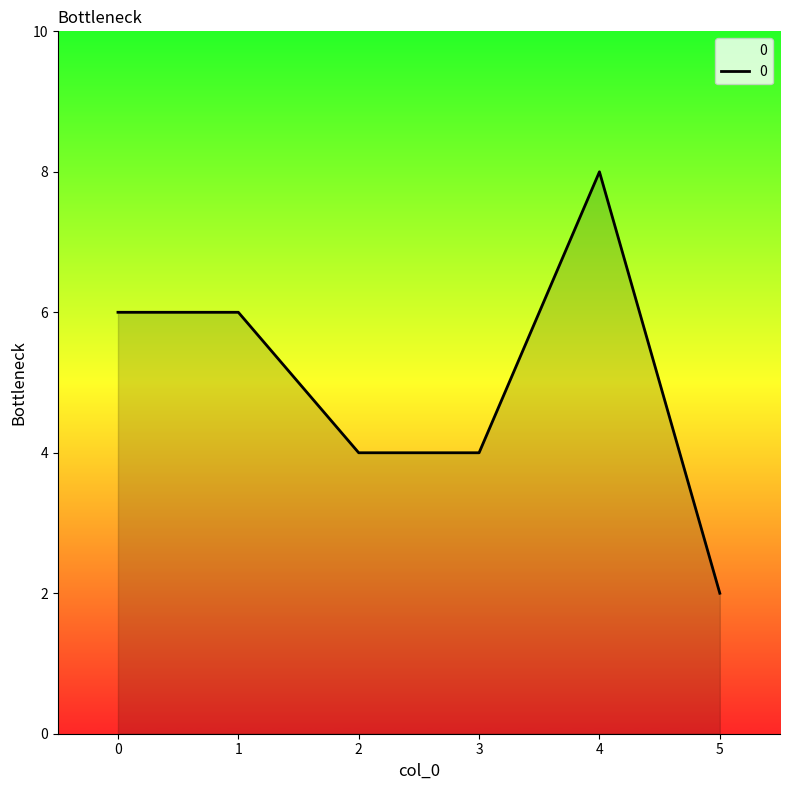

What is the ratio of the value at 5 to the value at 1?

0.3